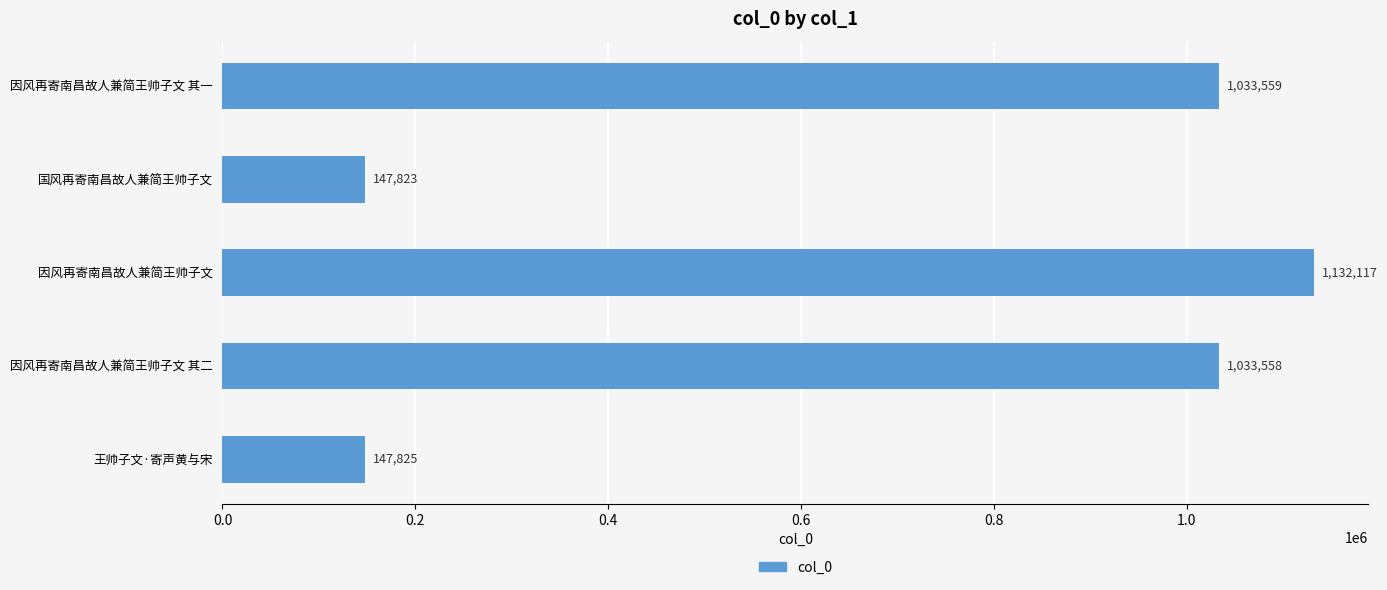

Does the chart contain stacked bars?

No